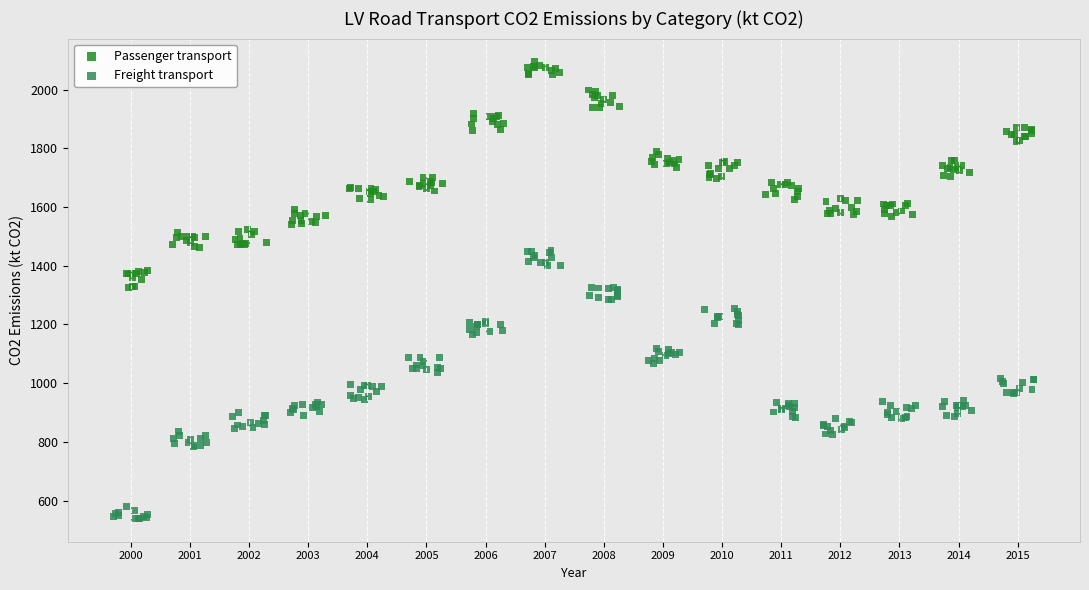

Which series contains the highest Y value?

Passenger transport